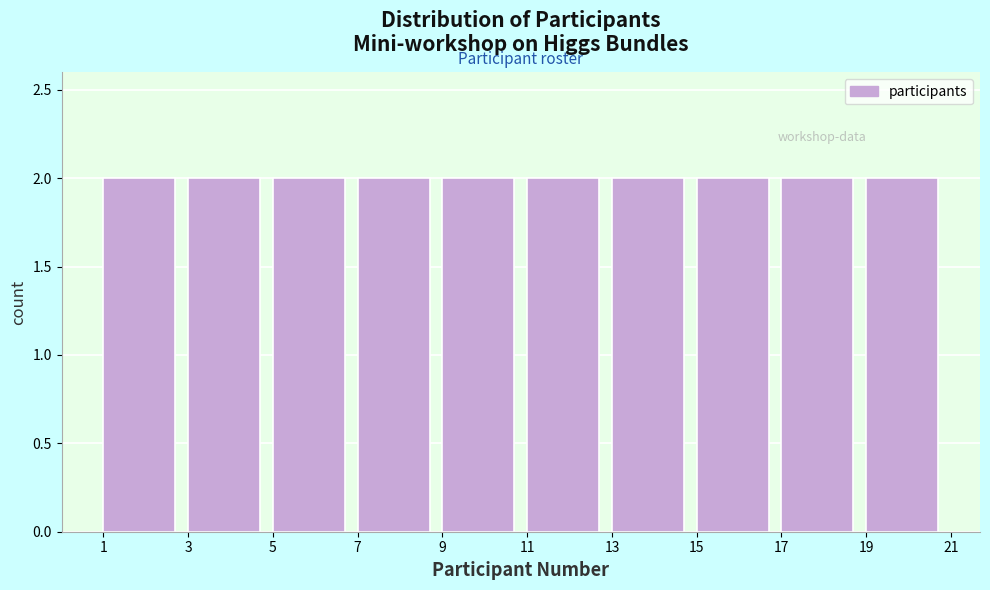

What is the height of the bar covering 19 to 21 on the x-axis? The values are not printed on the chart, so give them approximately, as read against the axis.

2